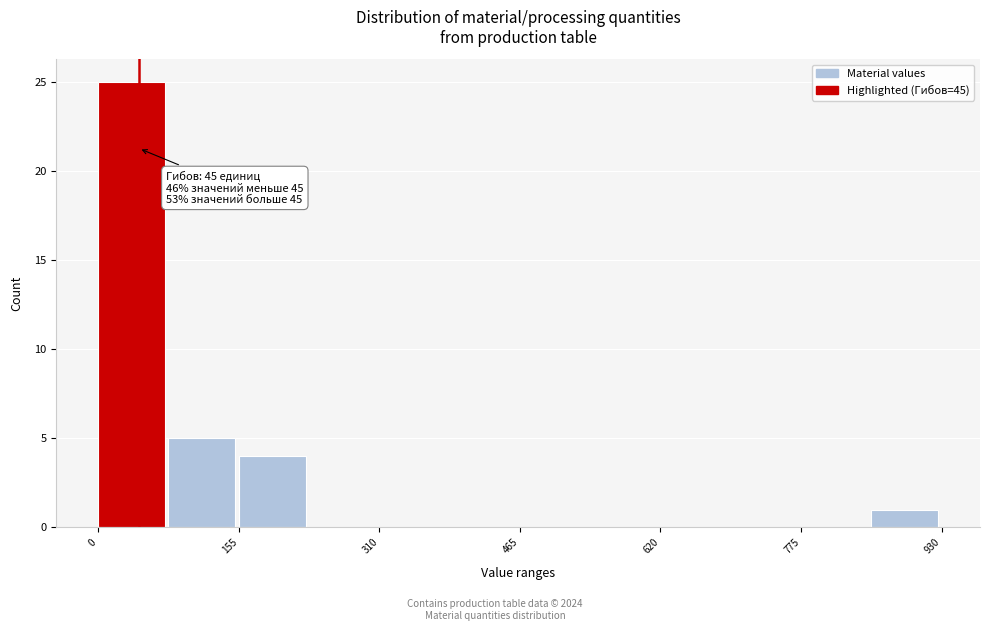

Read against the x-axis, roughly where is the centre of the tallest bar?

40